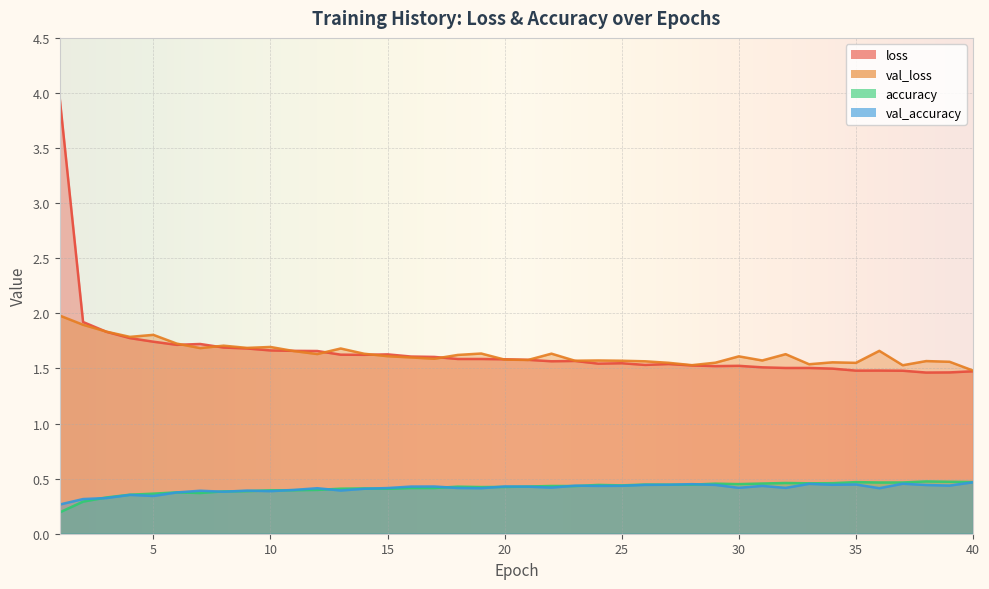

Rank the series by their maximum value, from lowest to highest.

val_accuracy, accuracy, val_loss, loss